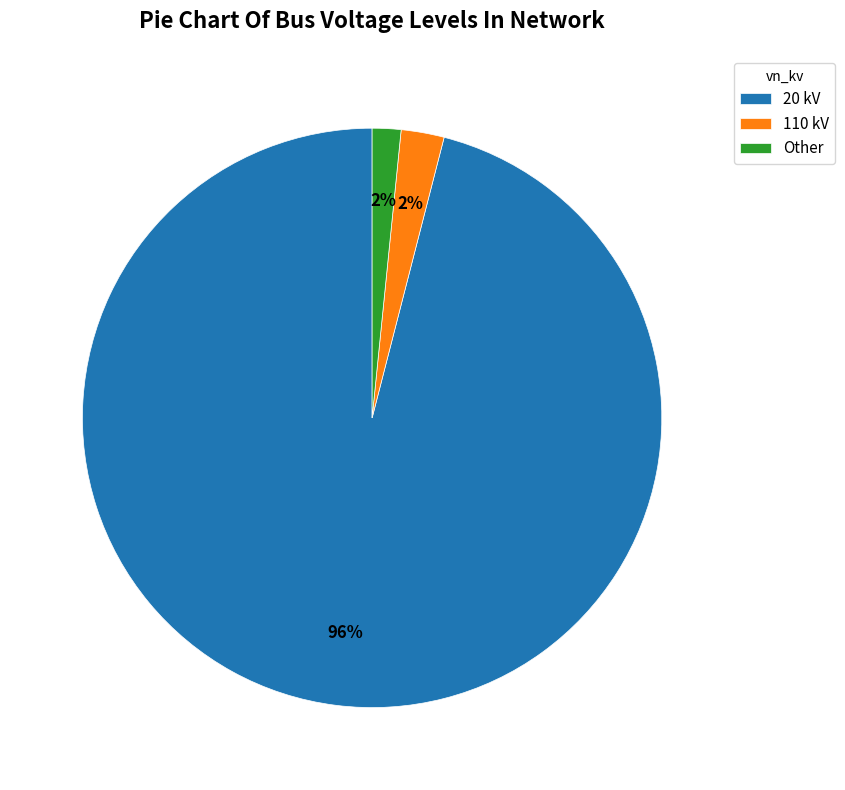

Is it true that Other is 7% of the pie?

False